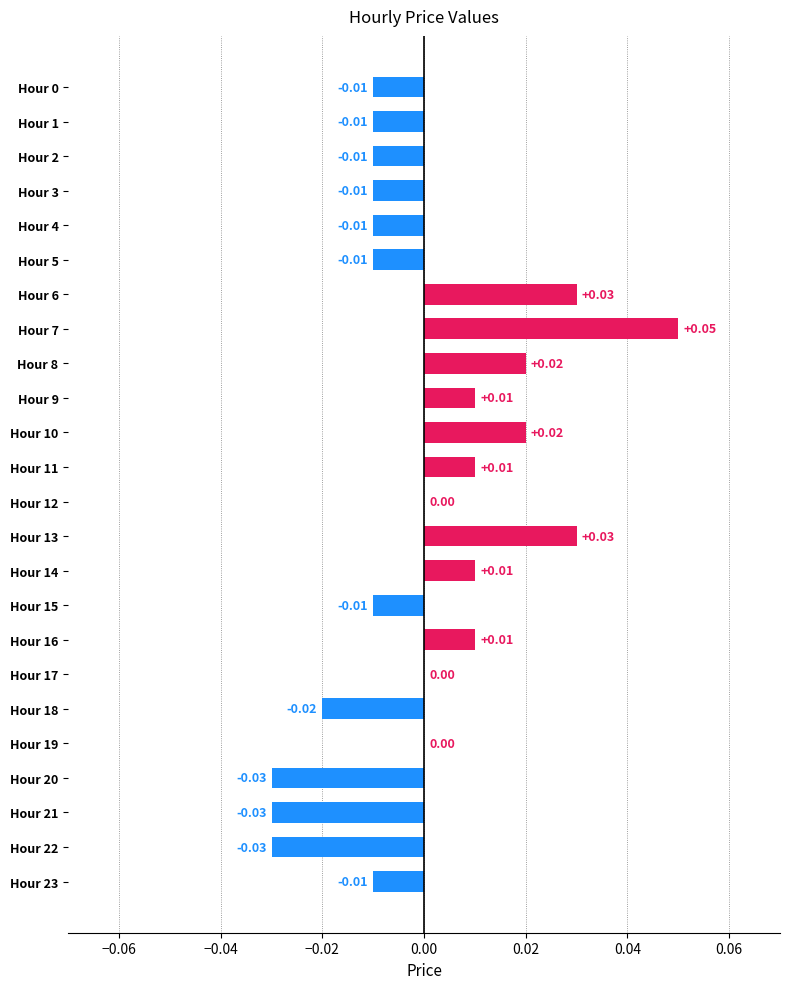

What is the change in value from Hour 4 to Hour 7?

+0.1